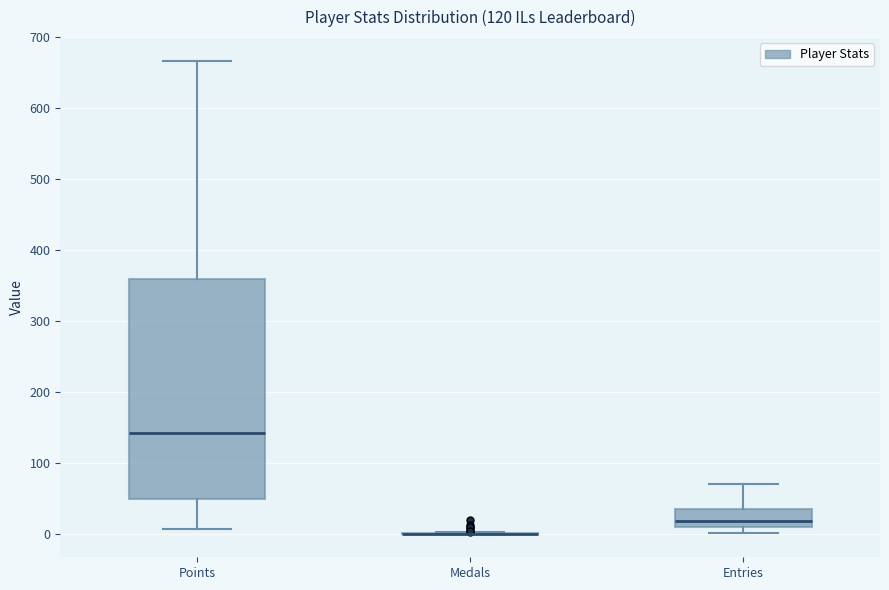

Where is the upper edge of the box for Points on the y-axis? The values are not printed on the chart, so give them approximately, as read against the axis.

360